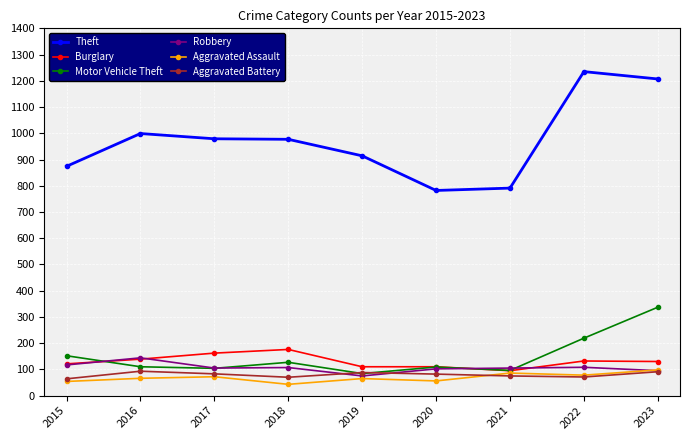

Which series changed the most between 2015 and 2022?

Theft